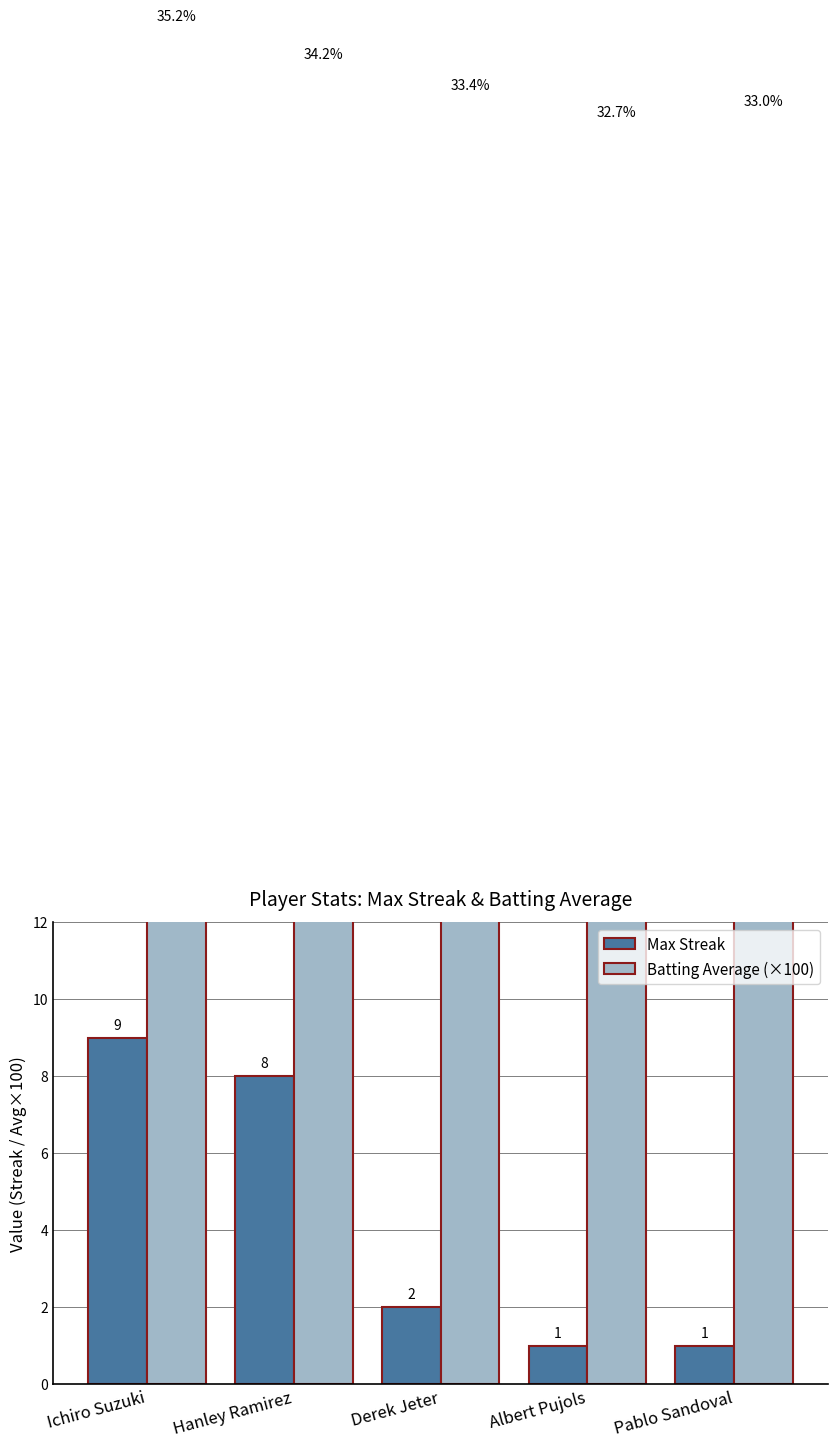

At which label is Max Streak closest to 5?

Hanley Ramirez